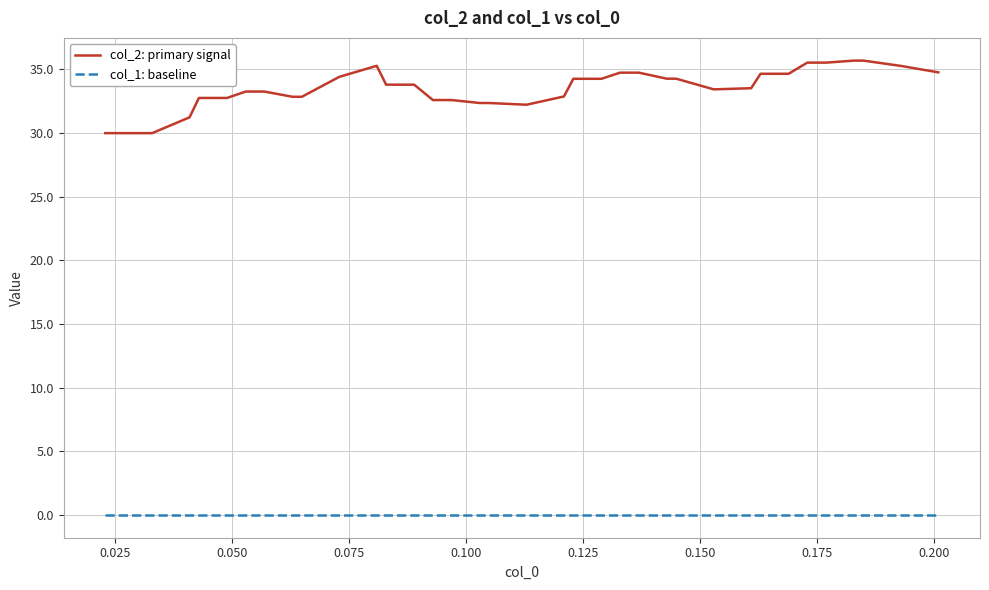

Rank the series by their average value, from highest to lowest.

col_2: primary signal, col_1: baseline